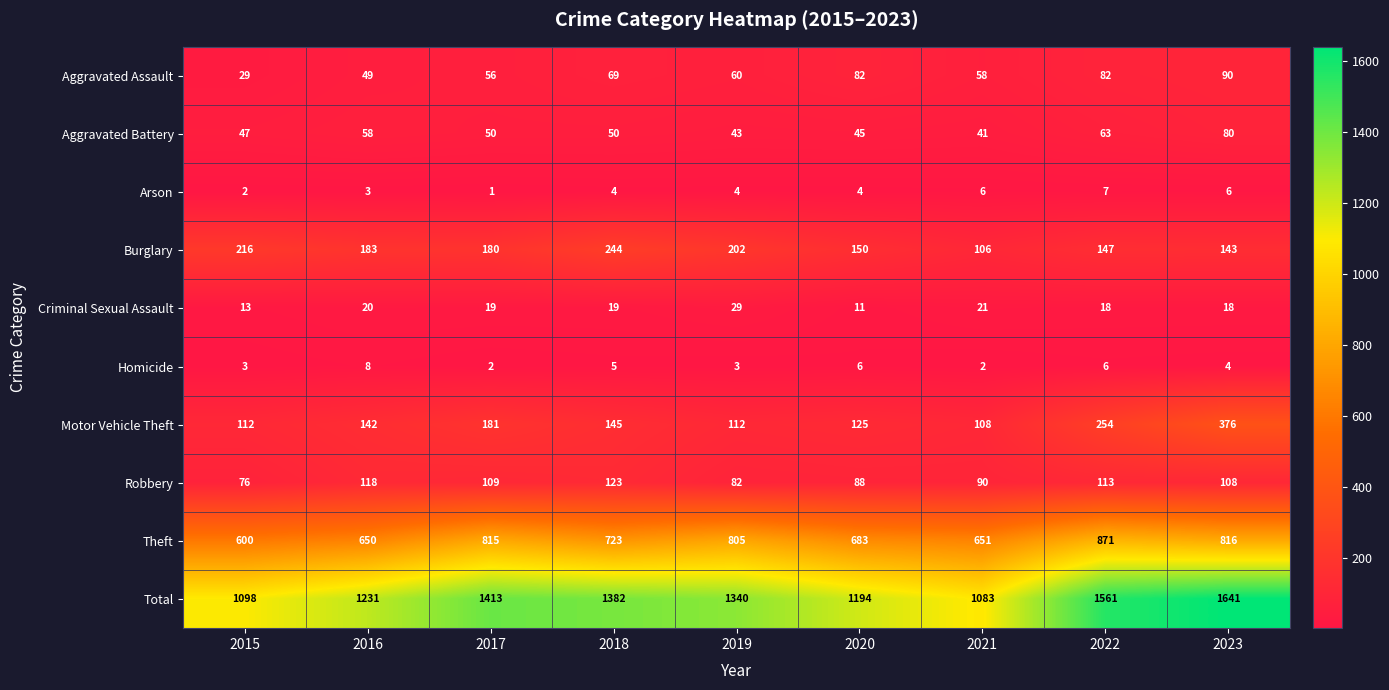

Rank the series at 2019 from lowest to highest value.

Homicide, Arson, Criminal Sexual Assault, Aggravated Battery, Aggravated Assault, Robbery, Motor Vehicle Theft, Burglary, Theft, Total